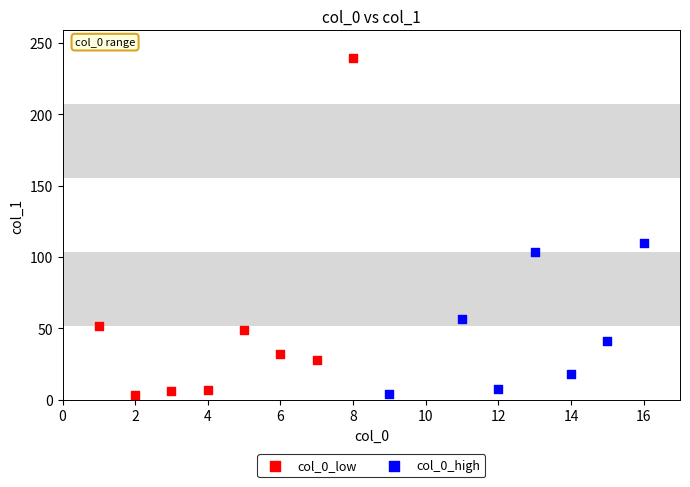

What are all the series names shown in the legend?

col_0_low, col_0_high